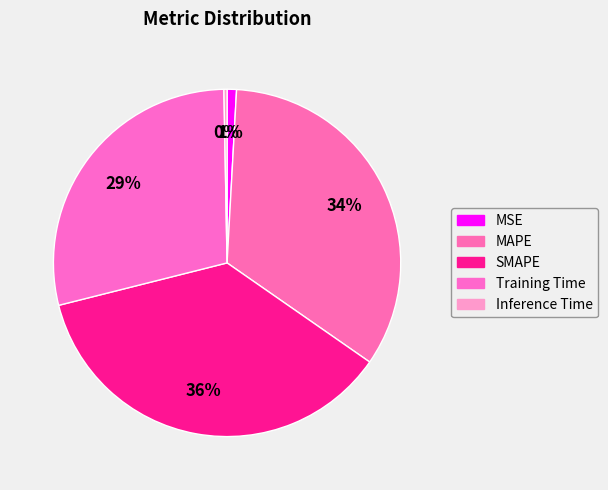

True or false: MSE accounts for 1% of the total.

True